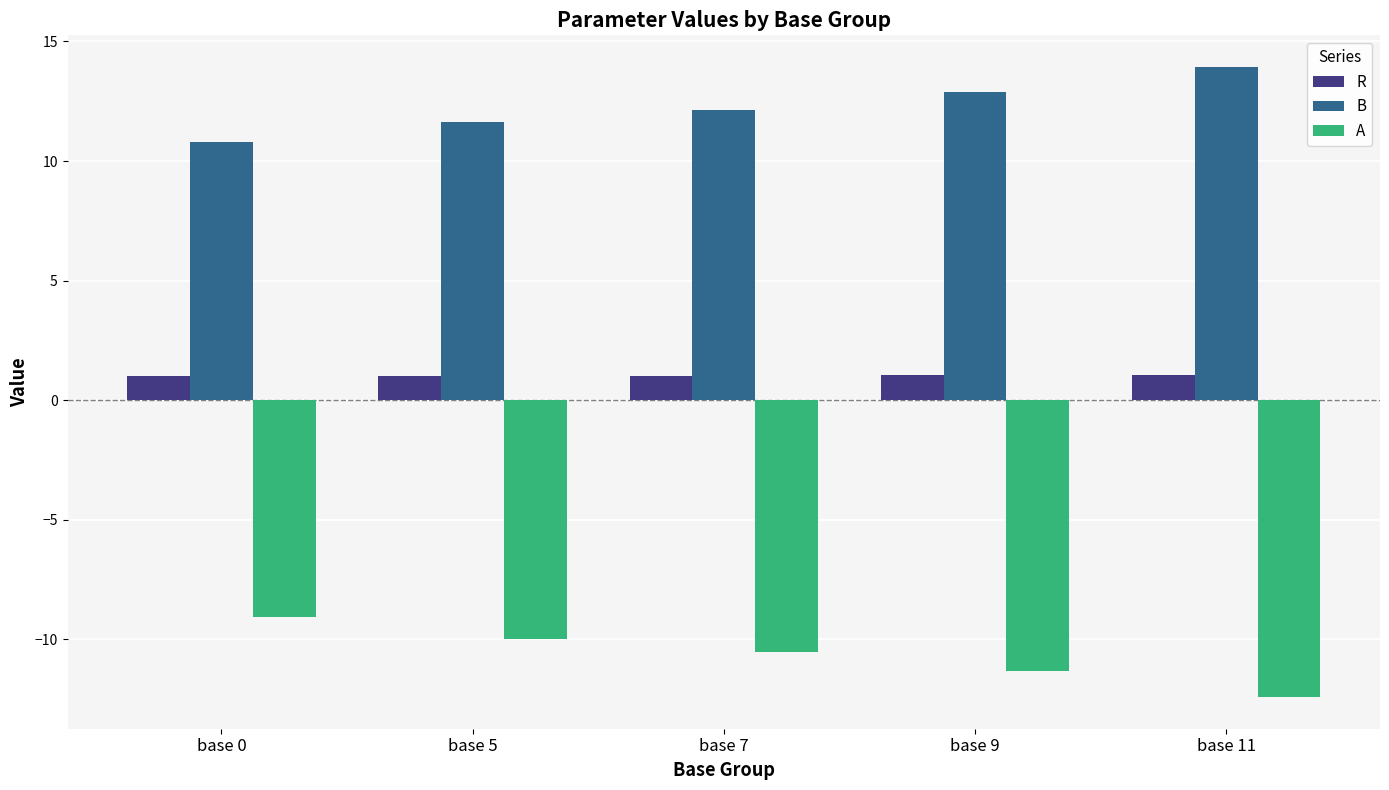

What are all the series names shown in the legend?

R, B, A